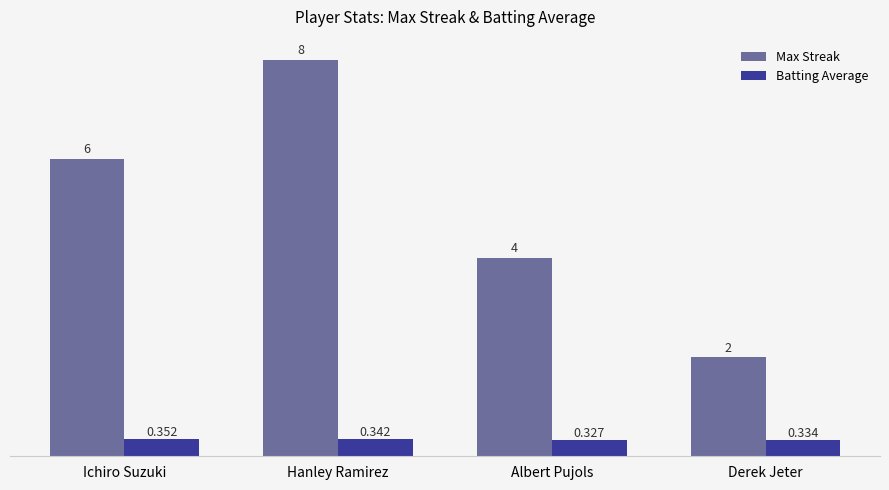

Rank the series by their maximum value, from lowest to highest.

Batting Average, Max Streak